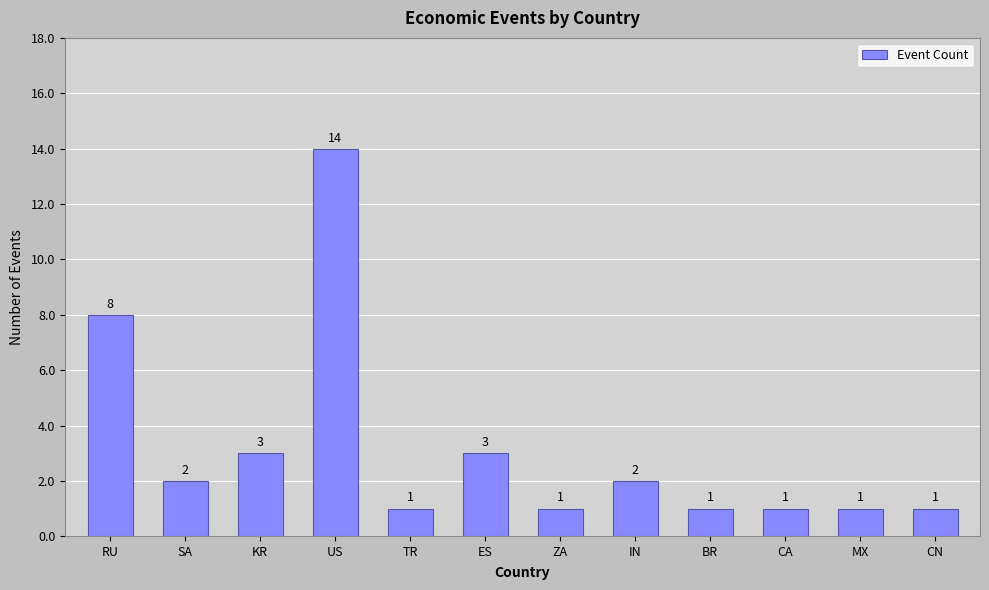

How many bars are there in total?

12